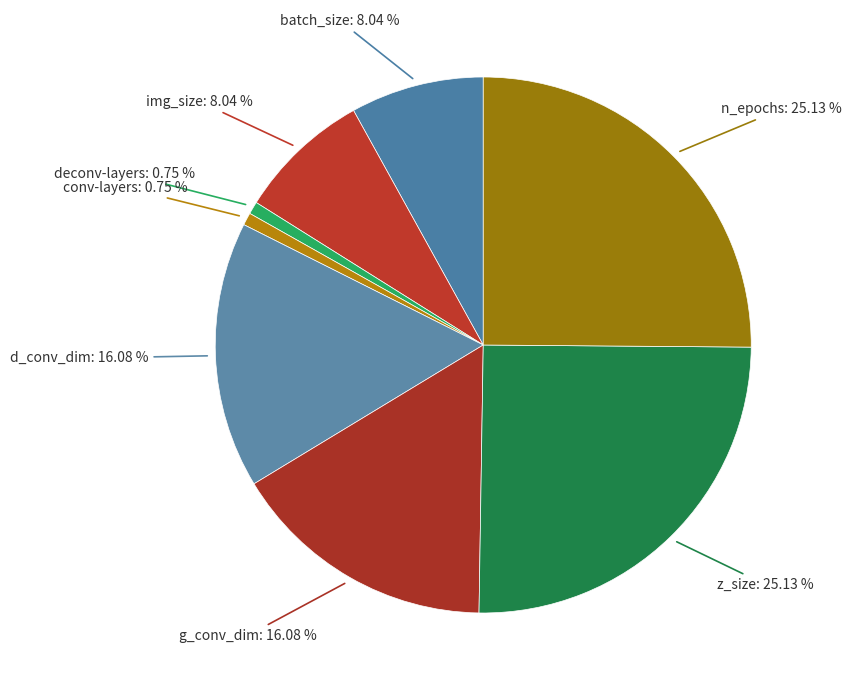

How many slices are in this pie chart?

8